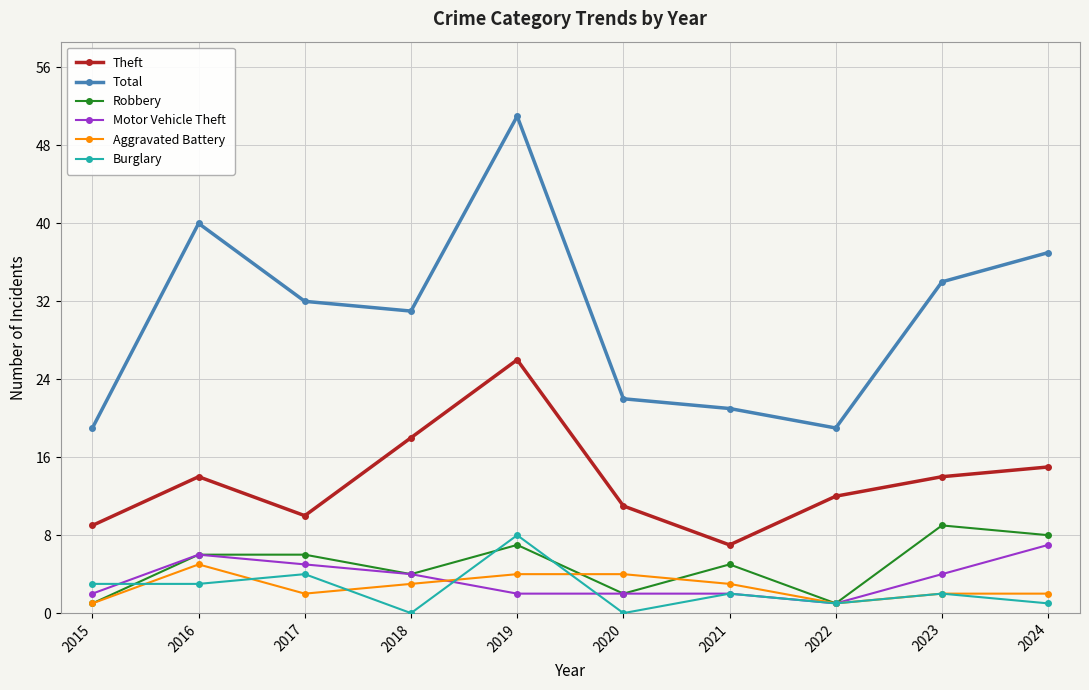

How many series are shown in this chart?

6